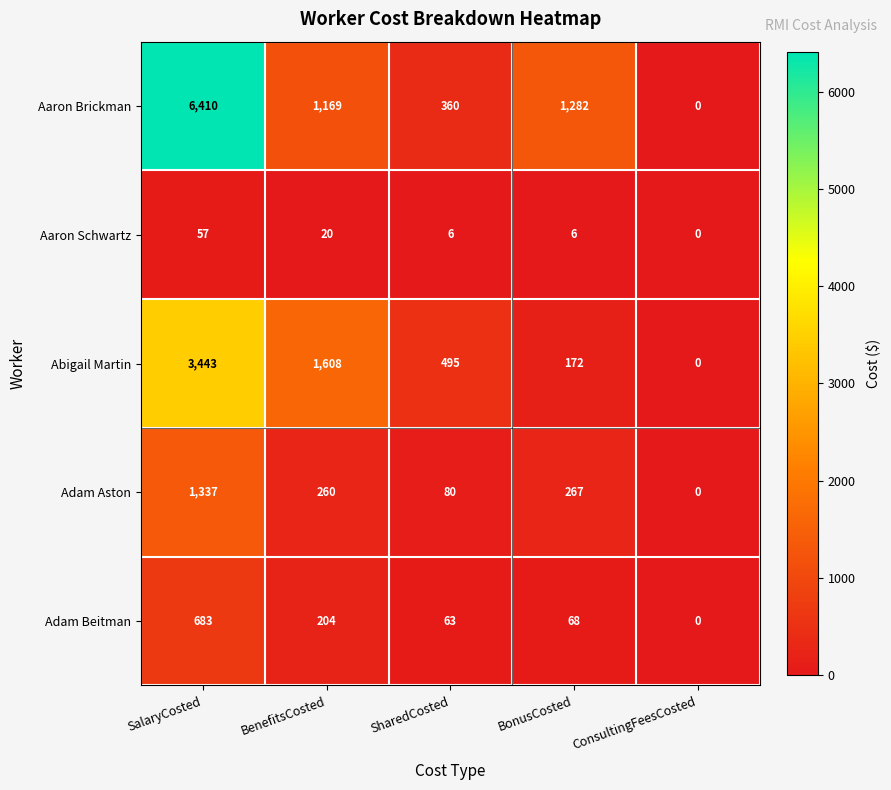

Reading right to left, extract all data points from this chart.

Aaron Brickman: ConsultingFeesCosted=0	BonusCosted=1282	SharedCosted=360	BenefitsCosted=1169	SalaryCosted=6410
Aaron Schwartz: ConsultingFeesCosted=0	BonusCosted=6	SharedCosted=6	BenefitsCosted=20	SalaryCosted=57
Abigail Martin: ConsultingFeesCosted=0	BonusCosted=172	SharedCosted=495	BenefitsCosted=1608	SalaryCosted=3443
Adam Aston: ConsultingFeesCosted=0	BonusCosted=267	SharedCosted=80	BenefitsCosted=260	SalaryCosted=1337
Adam Beitman: ConsultingFeesCosted=0	BonusCosted=68	SharedCosted=63	BenefitsCosted=204	SalaryCosted=683